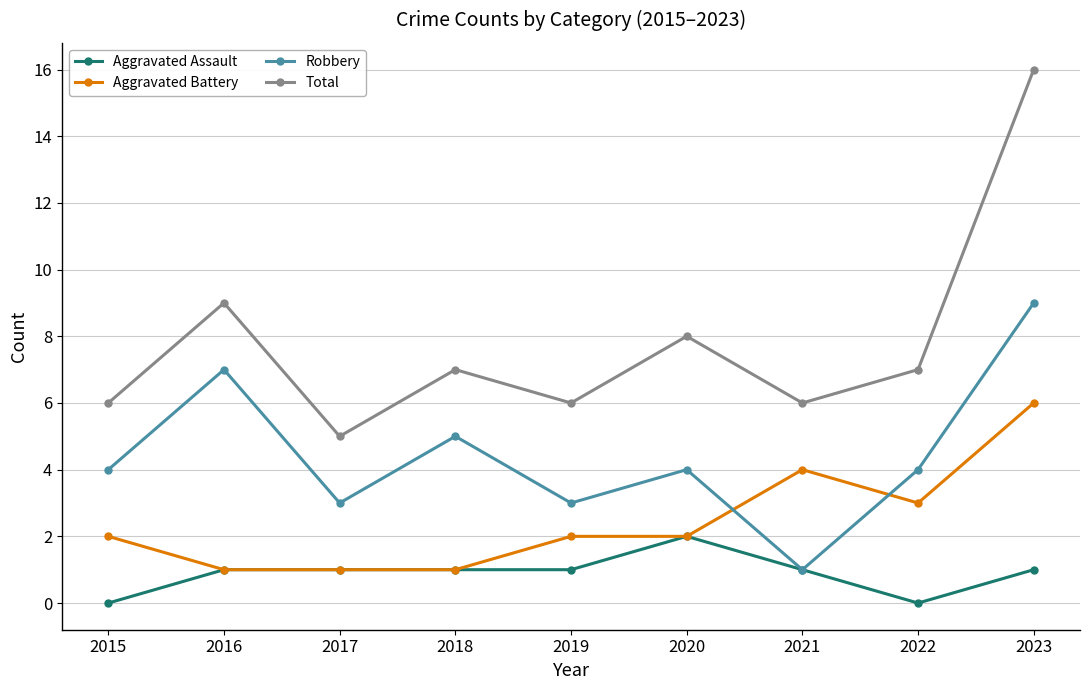

The value of Aggravated Battery at 2019 is 1. True or false?

False